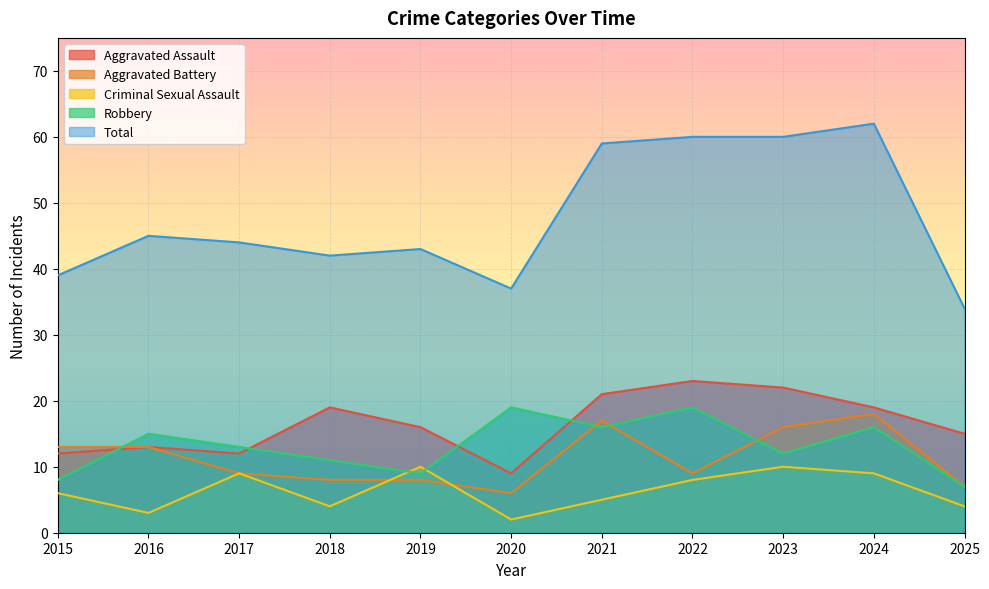

How many data points in Criminal Sexual Assault are less than 6?

5